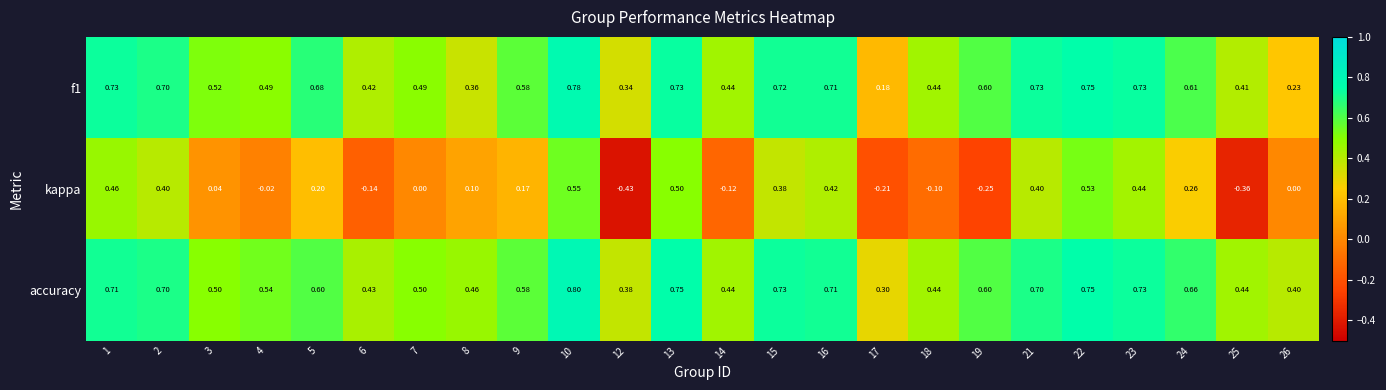

Which series changed the most between 10 and 17?

kappa